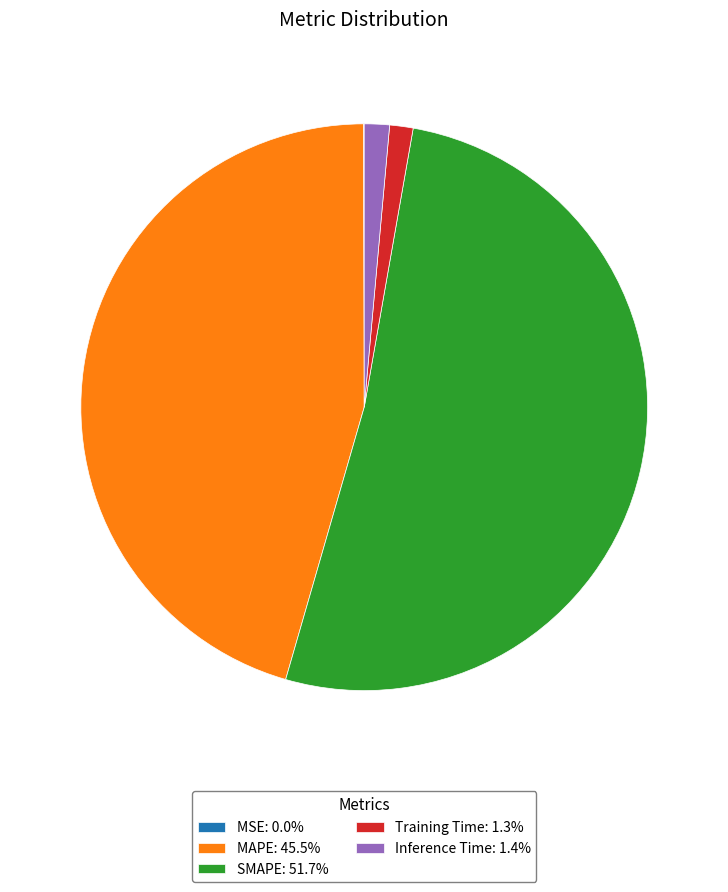

Is there a majority slice in this chart?

Yes